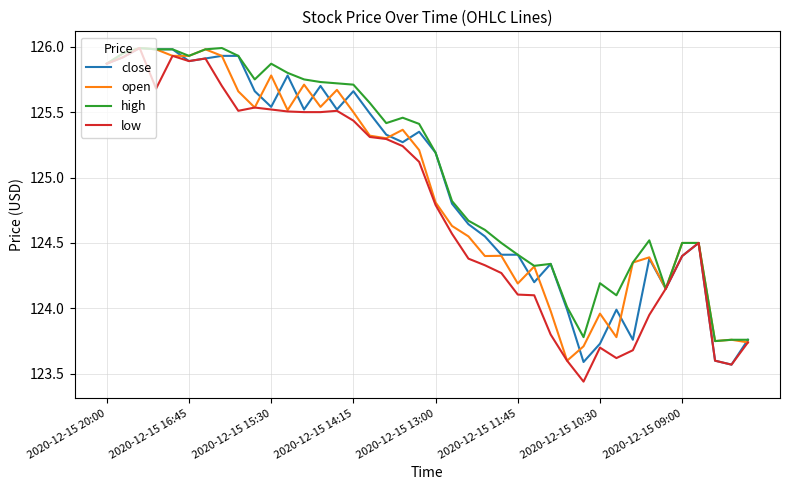

What are all the series names shown in the legend?

close, open, high, low